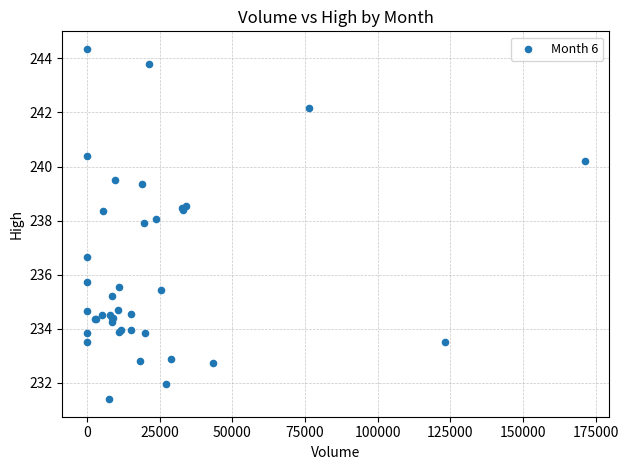

What Y value in the scatter plot is closest to 237?

236.7